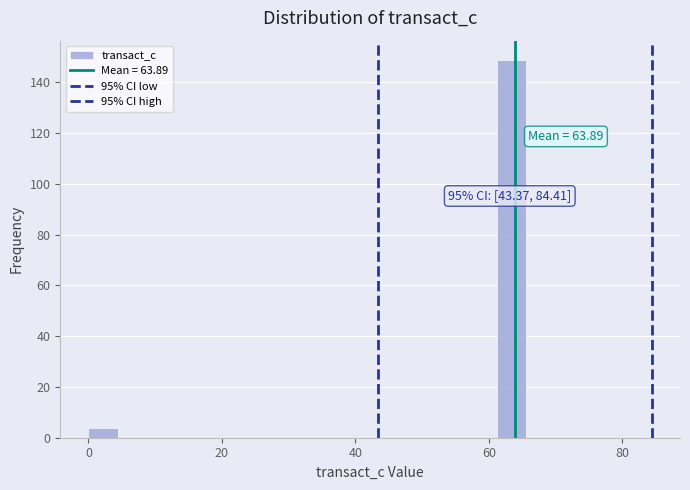

Around what value on the x-axis is the tallest bar? Give the approximate position of its centre, as read against the axis.

64